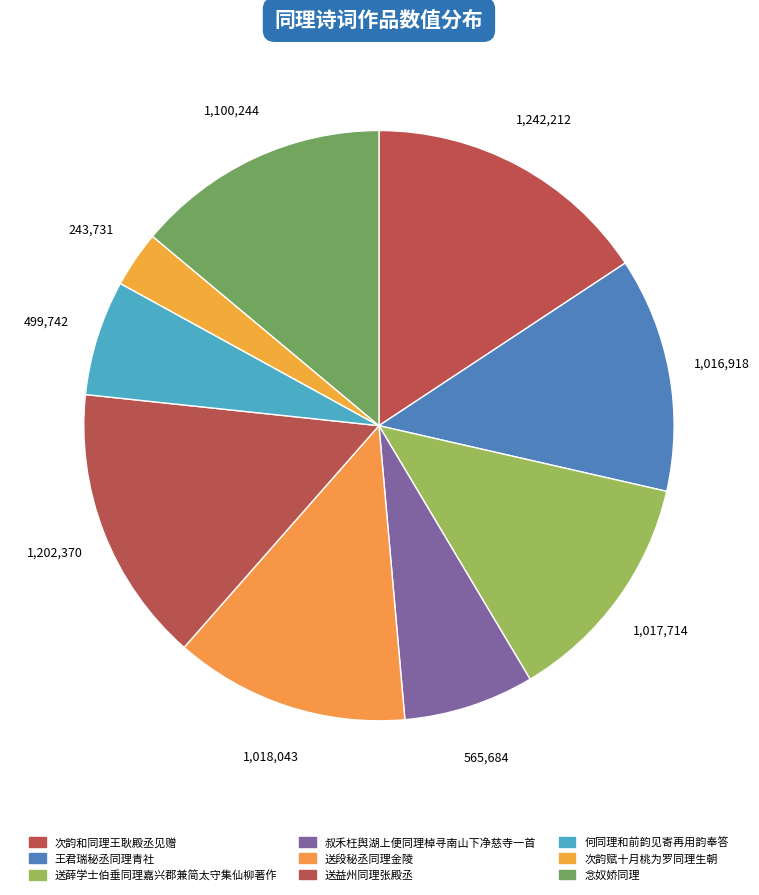

Count the number of slices in the pie.

9